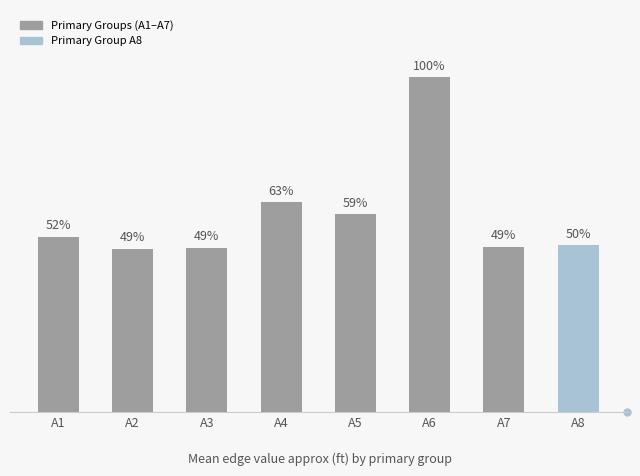

Which has a higher value, A7 or A8?

A8